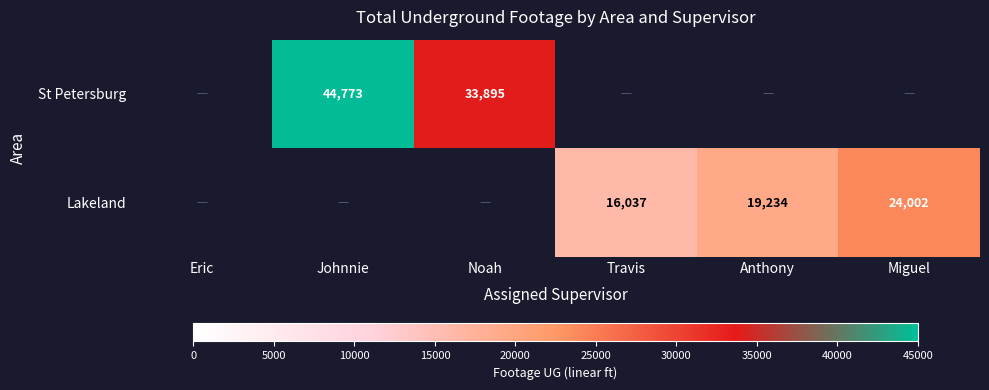

What is the maximum value shown in the chart?

44773.0